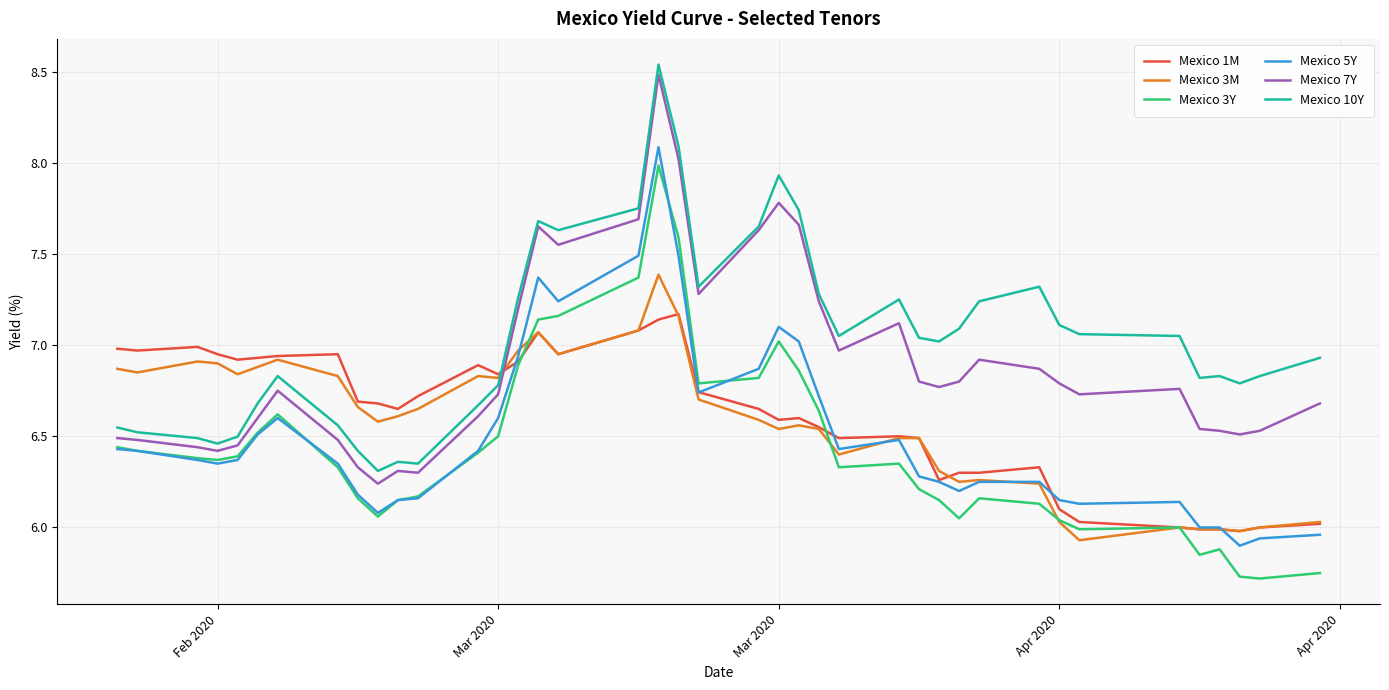

What is the maximum value for Mexico 3M?

7.4